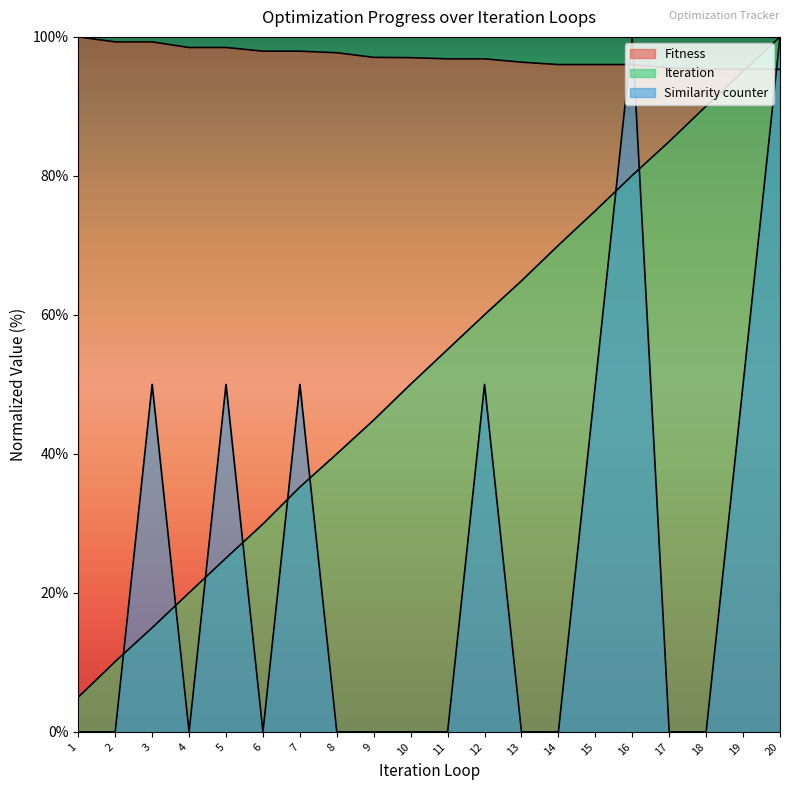

Where do Similarity counter and Fitness first cross each other?

15 and 16